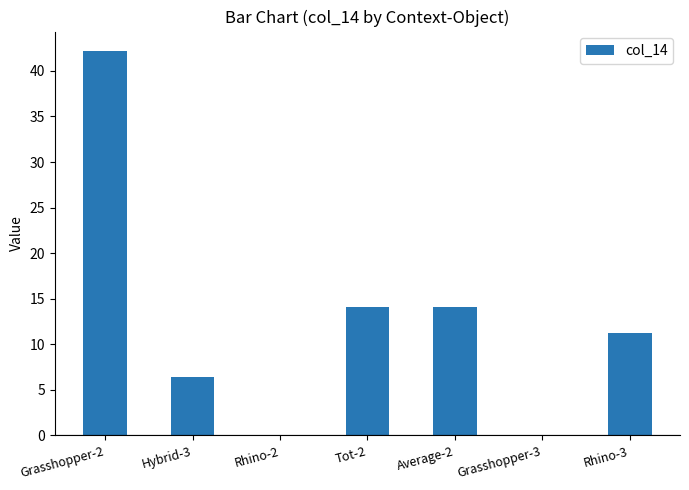

What is the change in value from Tot-2 to Rhino-3?

-2.8